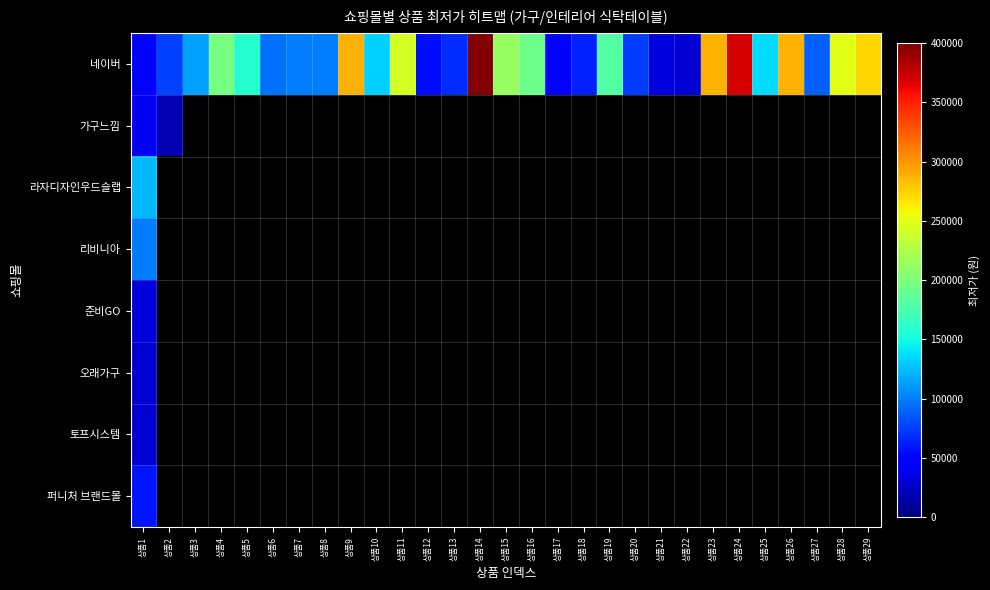

Which series has the widest spread of values?

네이버